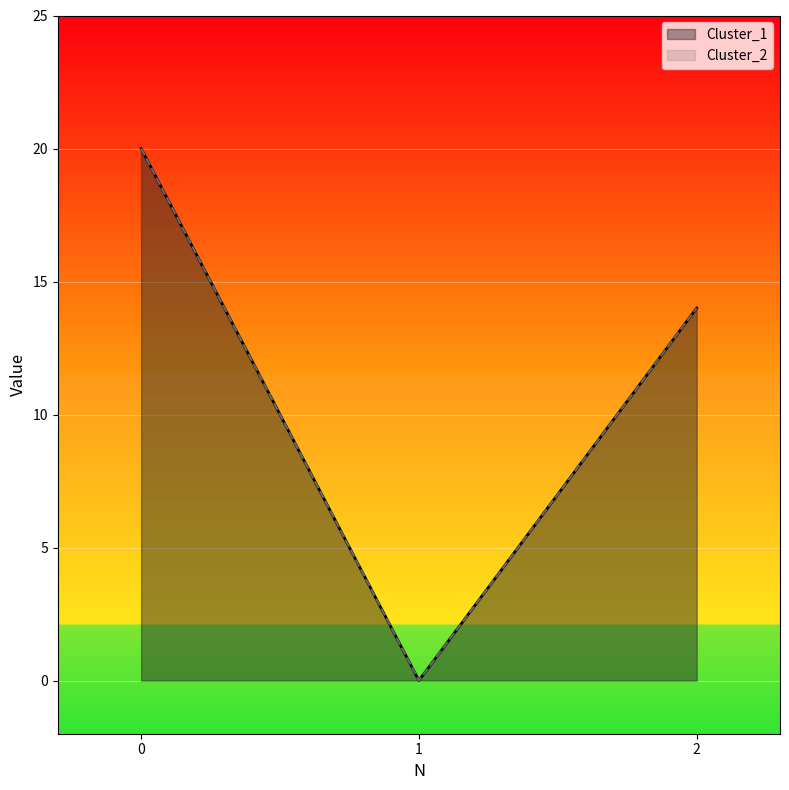

The value of Cluster_1 at 0 is 20. True or false?

True